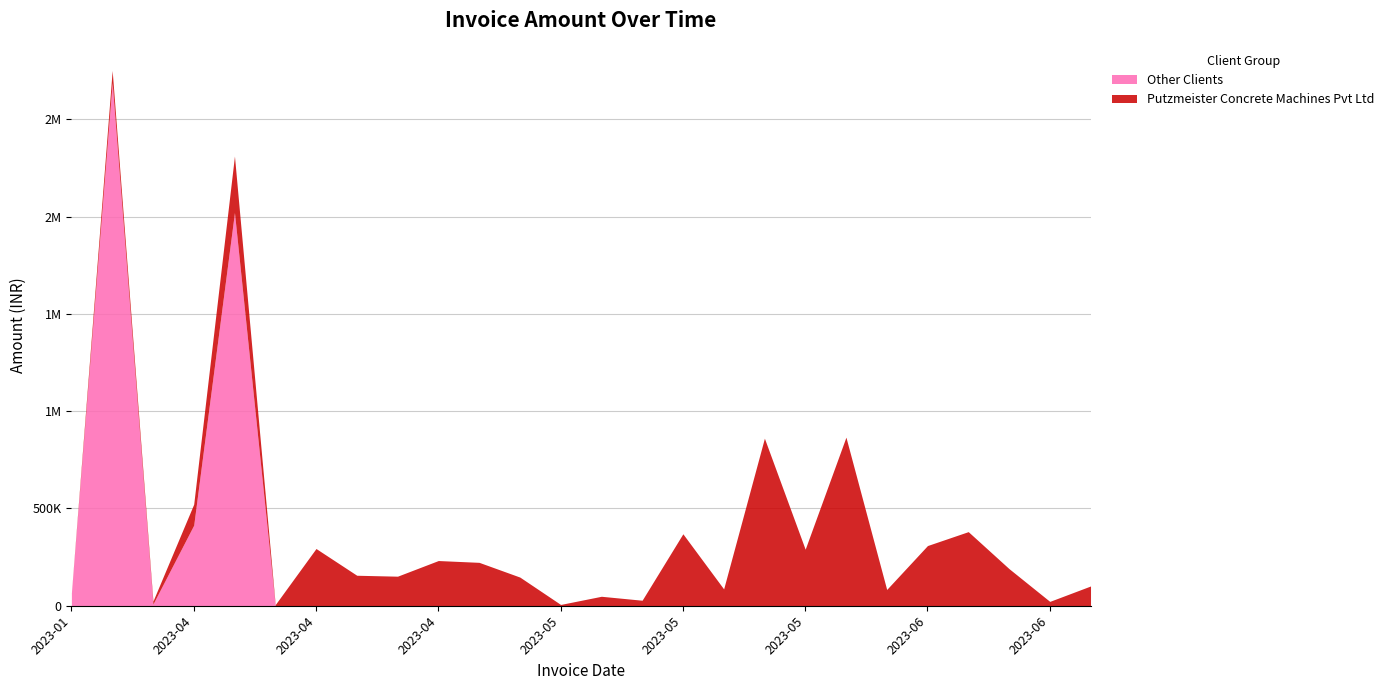

In Other Clients, how many points are lower than both neighbors (excluding endpoints)?

1